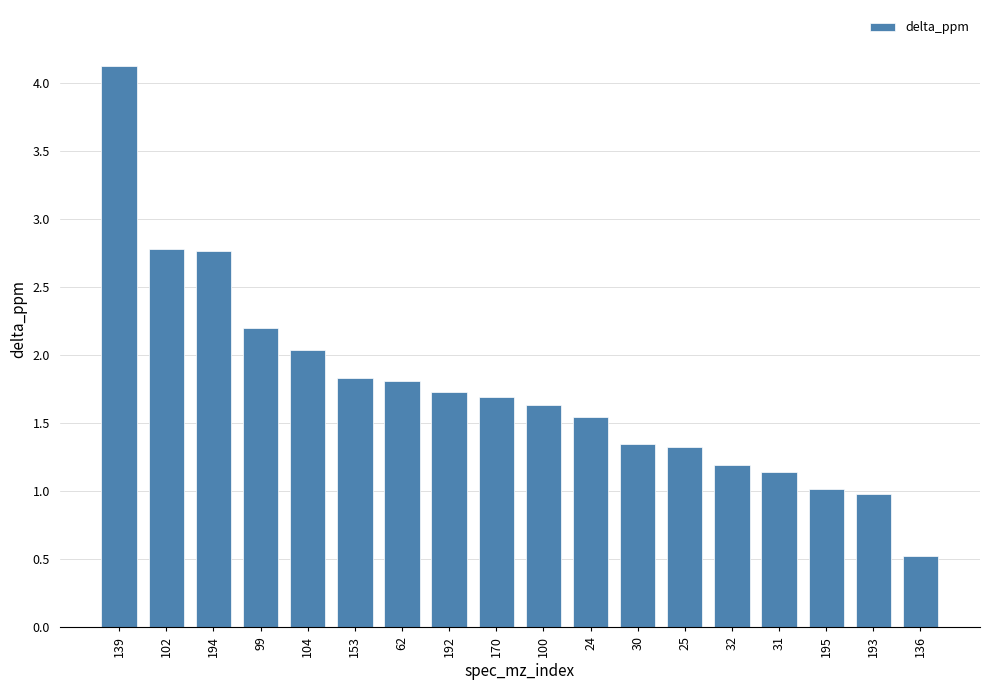

Count the number of values greater than 1.

16